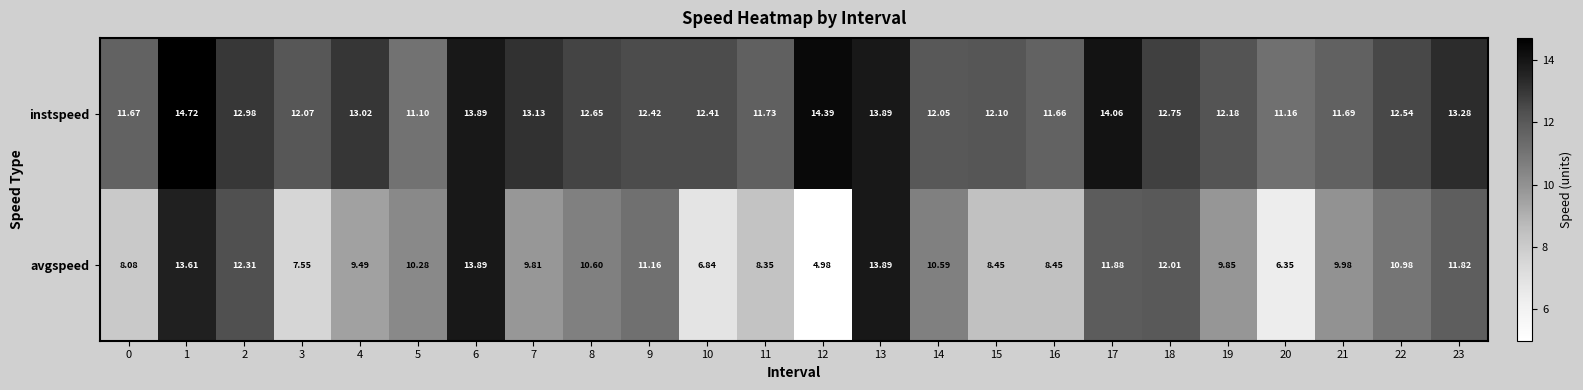

Which series has the largest total across all categories?

instspeed